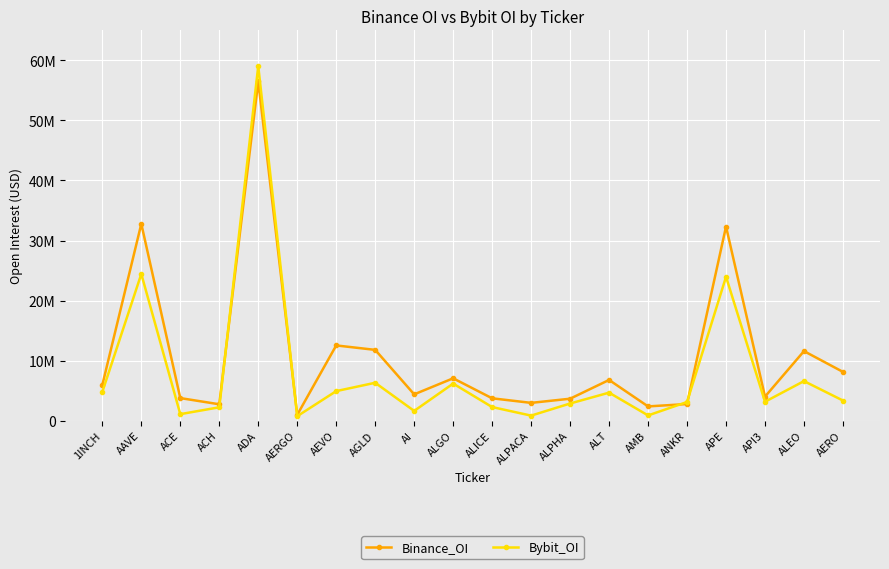

Which has a higher value, AAVE or APE?

AAVE